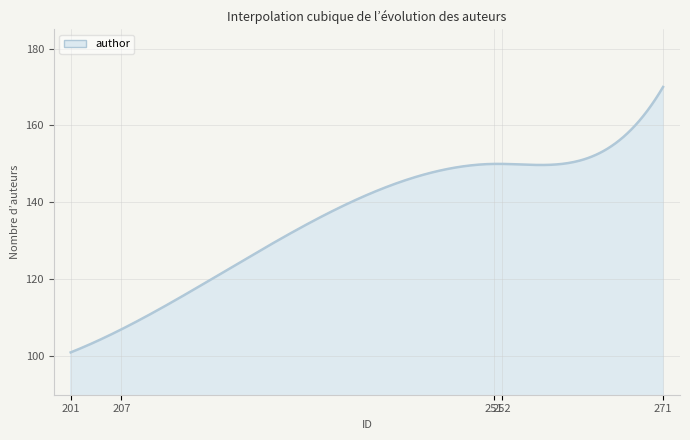

What is the greatest value displayed?

170.0